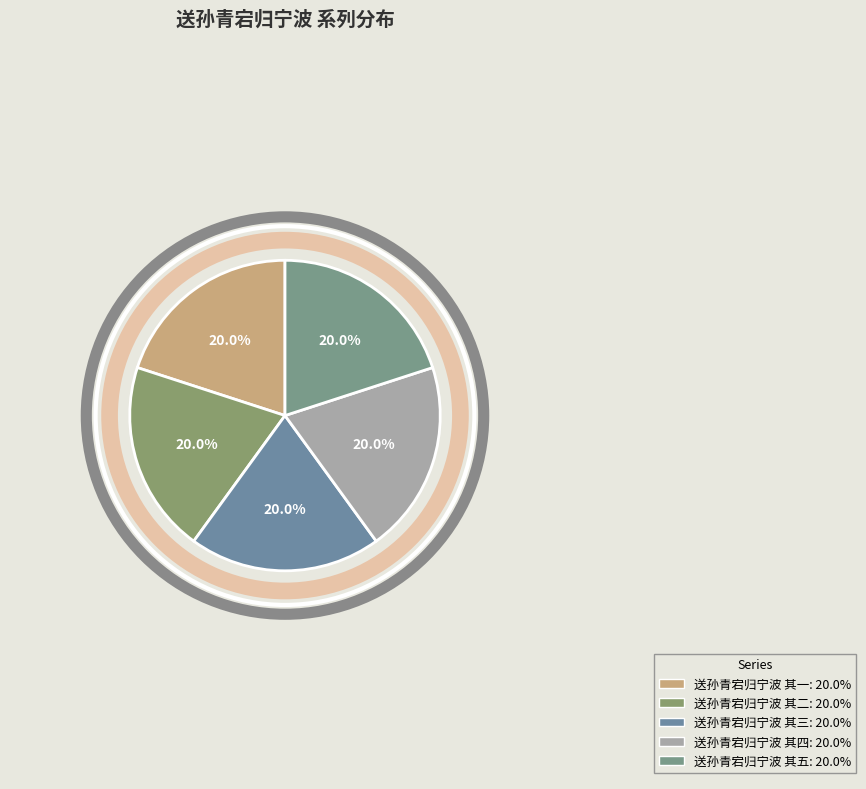

What percentage is the 送孙青宕归宁波 其四 slice, to the nearest percent?

20%